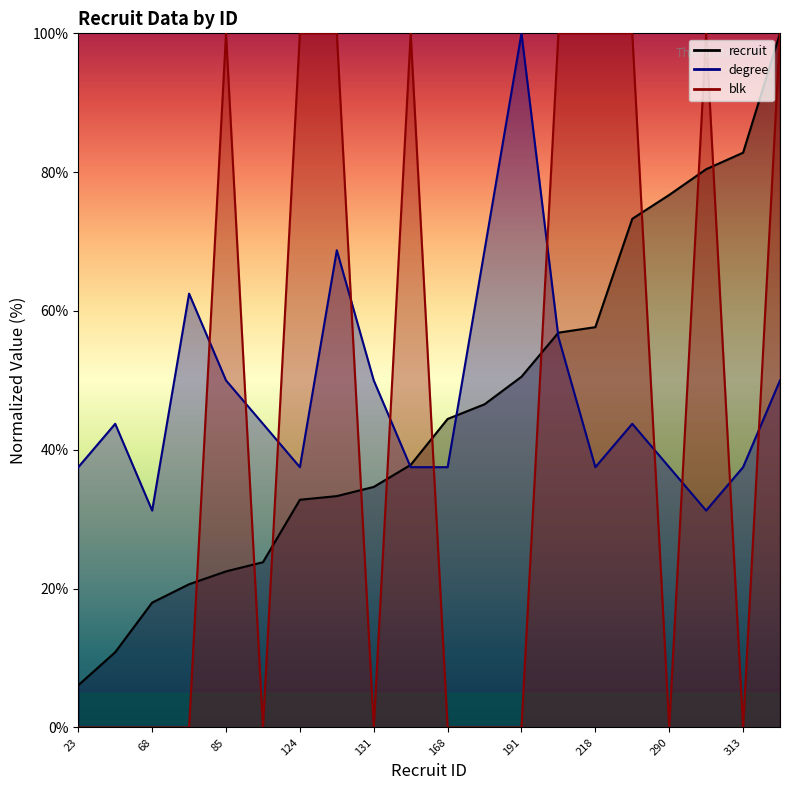

How many values in the recruit series exceed 44?

10